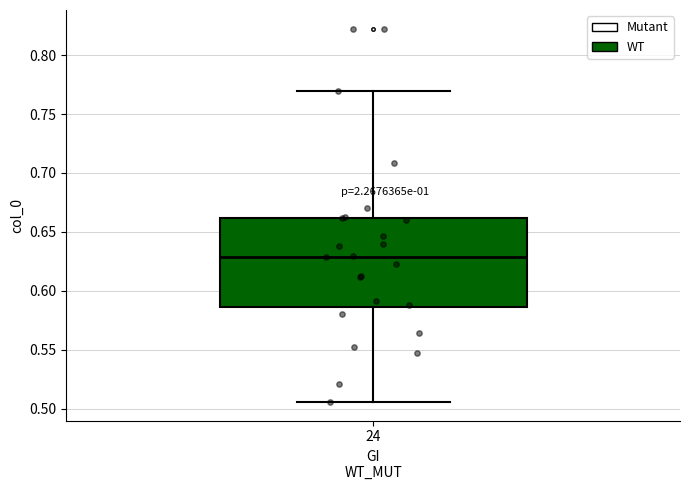

Transcribe this box plot: give where the median line is, the range the box spans, and where the two whiskers end, as read against the y-axis. The values are not printed on the chart, so give them approximately, as read against the axis.

median 0.630, box 0.585 to 0.660, whiskers 0.505 to 0.770